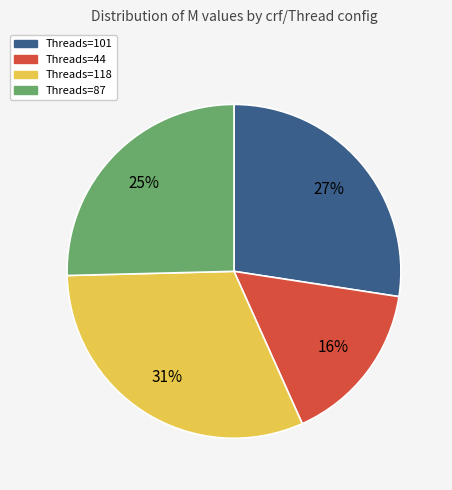

Is there a majority slice in this chart?

No